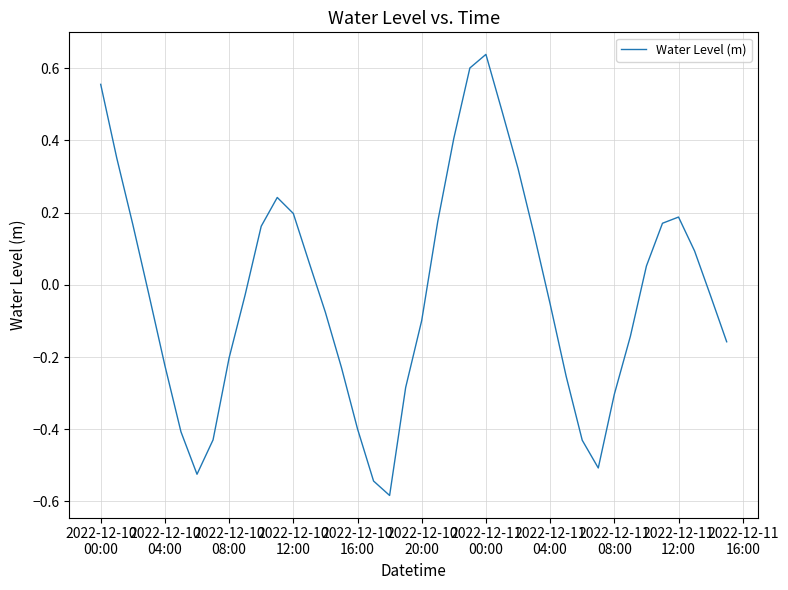

What is the greatest value displayed?

0.6